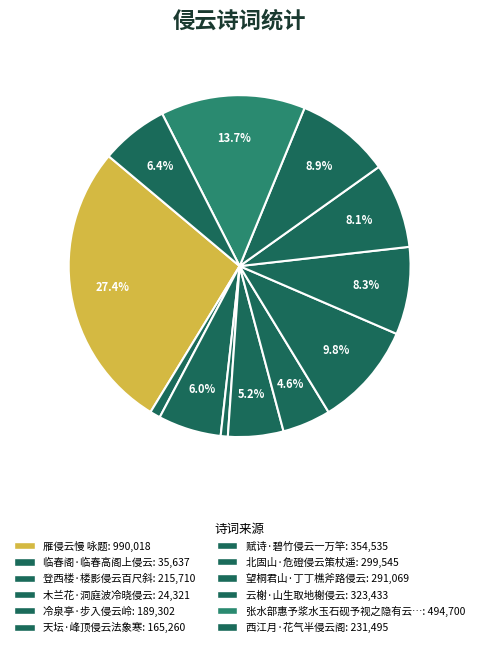

Rank the categories by value from highest to lowest.

雁侵云慢 咏题, 张水部惠予浆水玉石砚予视之隐有云气梅干双双侵云月色照耀走笔短歌谢之, 赋诗·碧竹侵云一万竿, 云榭·山生取地榭侵云, 北固山·危磴侵云策杖遥, 望桐君山·丁丁樵斧路侵云, 西江月·花气半侵云阁, 登西楼·楼影侵云百尺斜, 冷泉亭·步入侵云岭, 天坛·峰顶侵云法象寒, 临春阁·临春高阁上侵云, 木兰花·洞庭波冷晓侵云